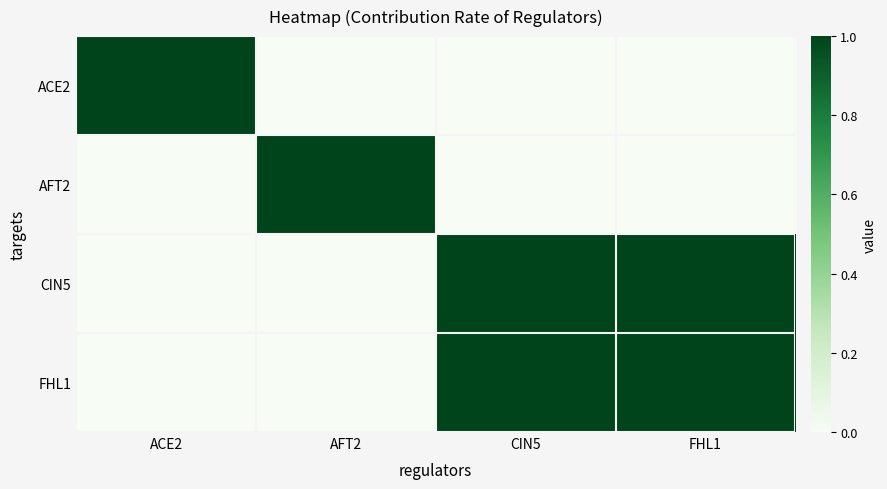

Reading left to right, transcribe all the data shown in this chart.

ACE2: ACE2=1	AFT2=0	CIN5=0	FHL1=0
AFT2: ACE2=0	AFT2=1	CIN5=0	FHL1=0
CIN5: ACE2=0	AFT2=0	CIN5=1	FHL1=1
FHL1: ACE2=0	AFT2=0	CIN5=1	FHL1=1